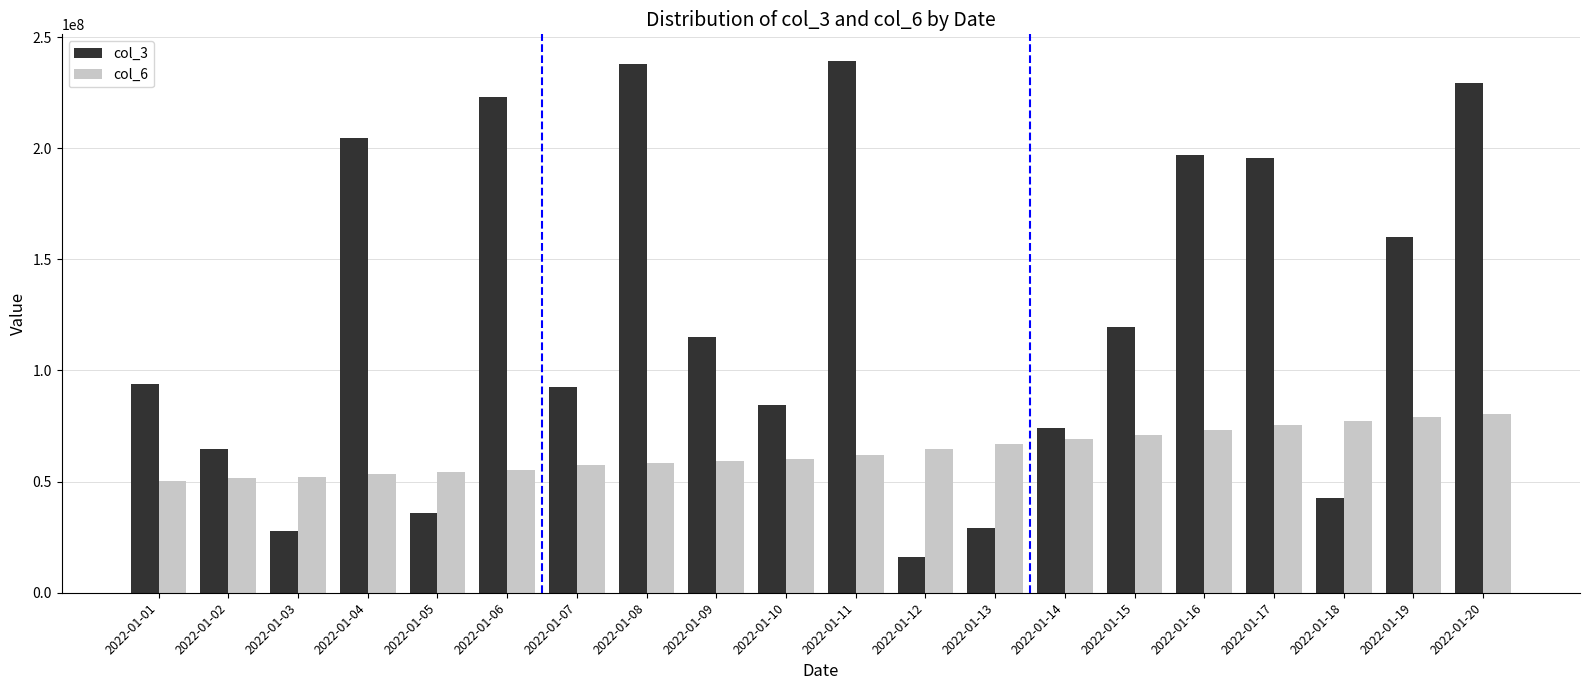

The col_6 series shows 73253545 at 2022-01-16. True or false?

True